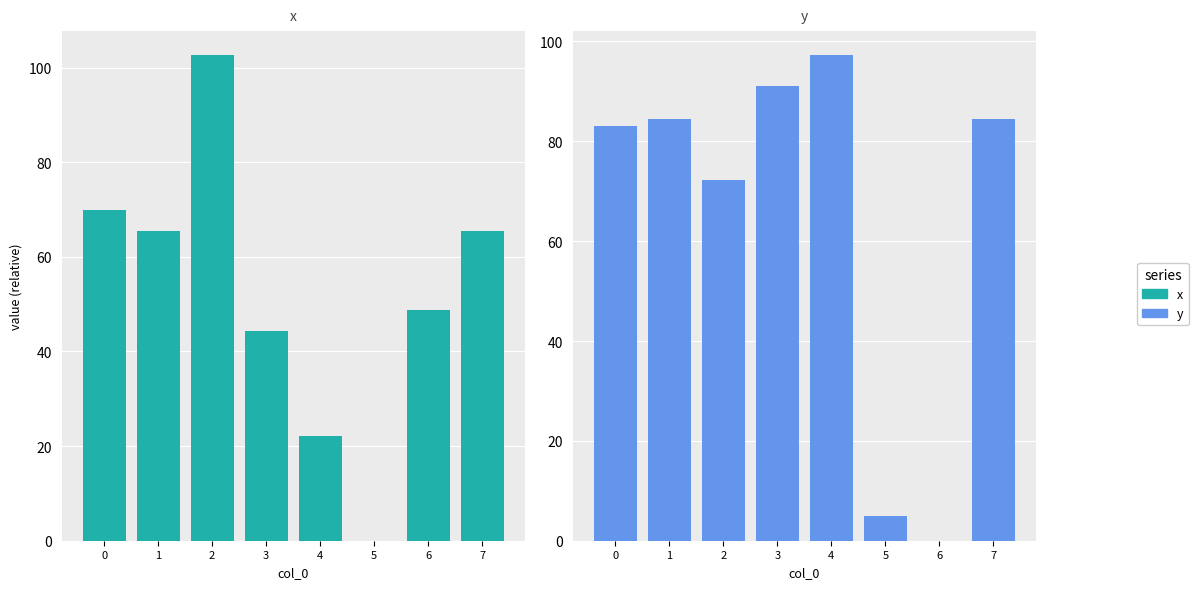

What are all the series names shown in the legend?

x, y